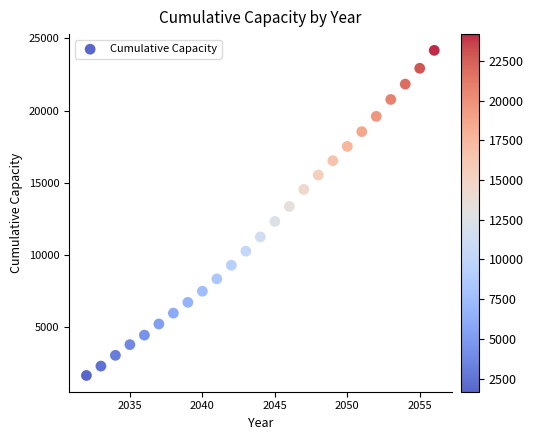

What is the range of X values (max minus min)?

24.0